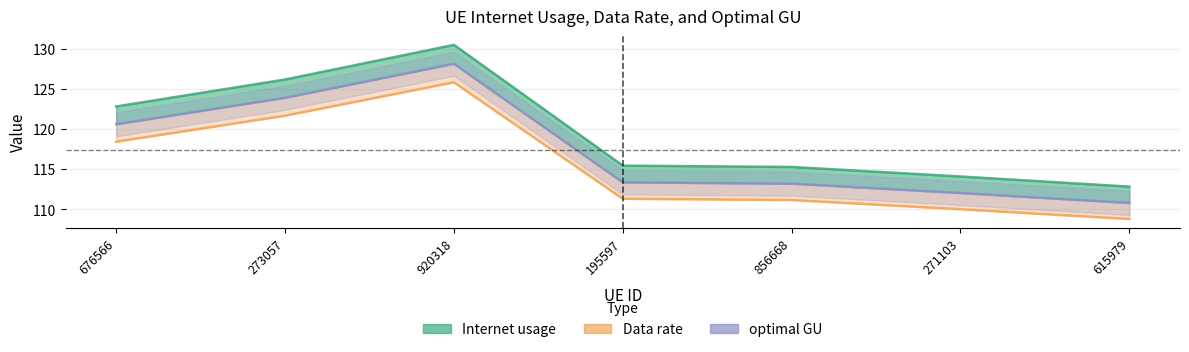

What are all the series names shown in the legend?

Internet usage, Data rate, optimal GU